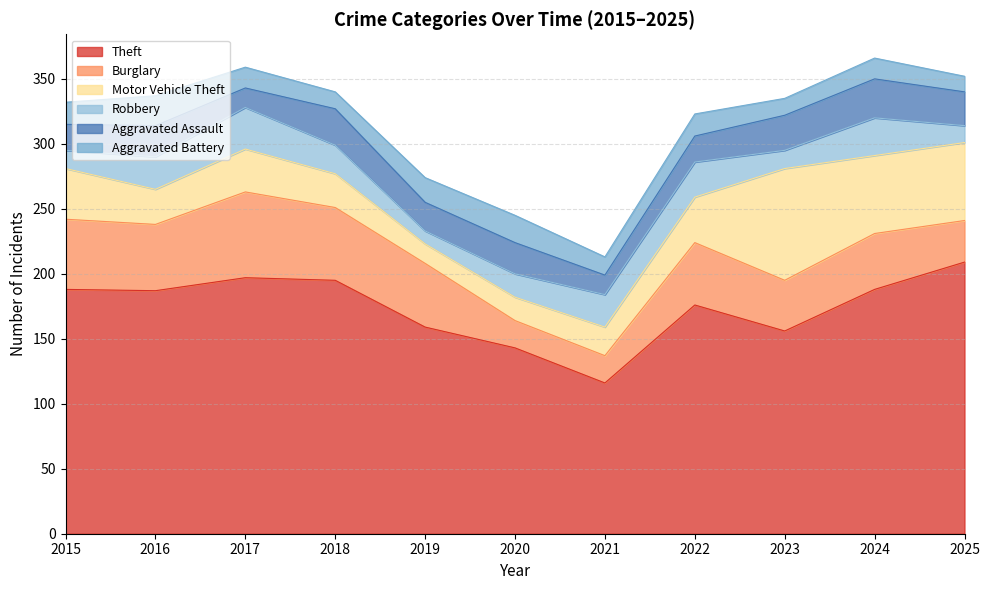

Reading left to right, list all the values displayed in this chart.

Theft: 188	187	197	195	159	143	116	176	156	188	209
Burglary: 54	51	66	56	49	21	21	48	39	43	32
Motor Vehicle Theft: 39	27	33	26	15	18	22	35	86	60	60
Robbery: 14	25	32	22	10	18	25	27	14	29	13
Aggravated Assault: 20	24	15	28	22	24	15	20	27	30	26
Aggravated Battery: 17	23	16	13	19	21	14	17	13	16	12